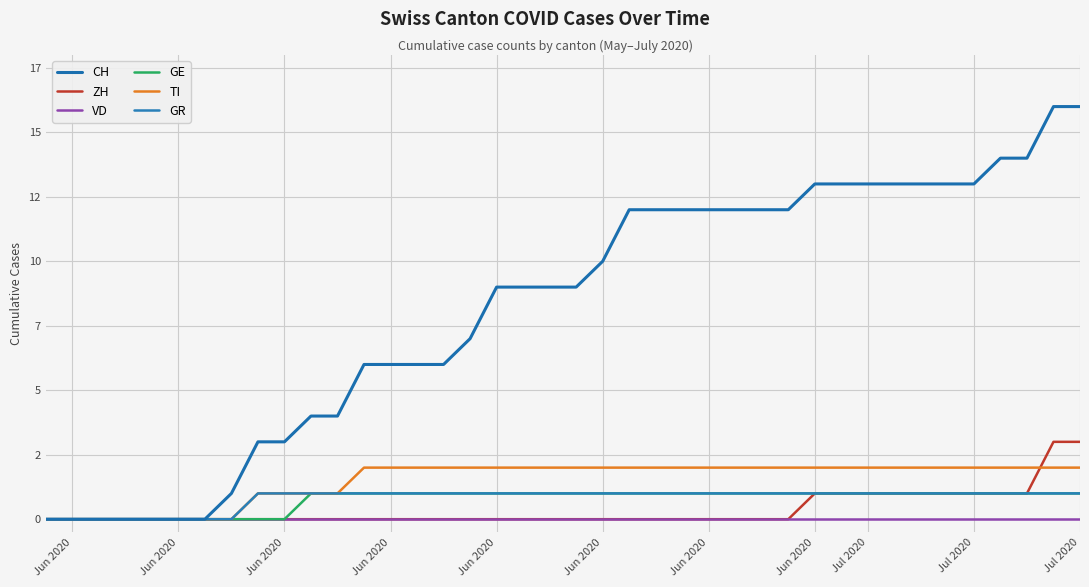

Does the chart display data point markers on the line(s)?

No